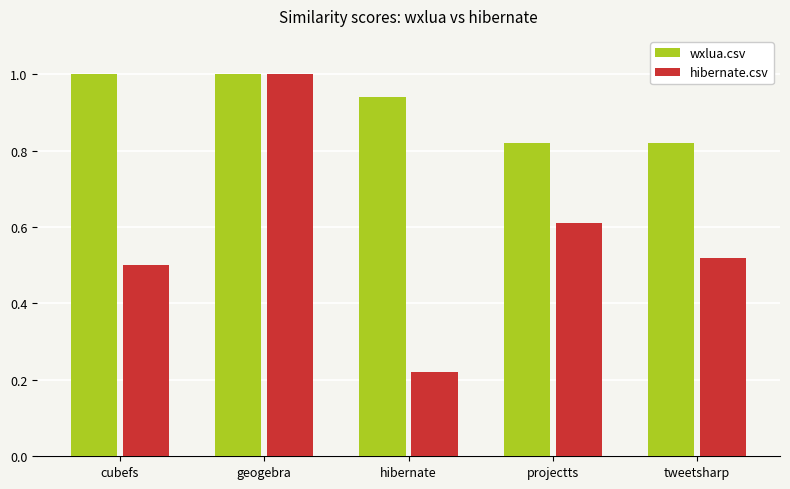

Which series has the largest range (max minus min)?

hibernate.csv